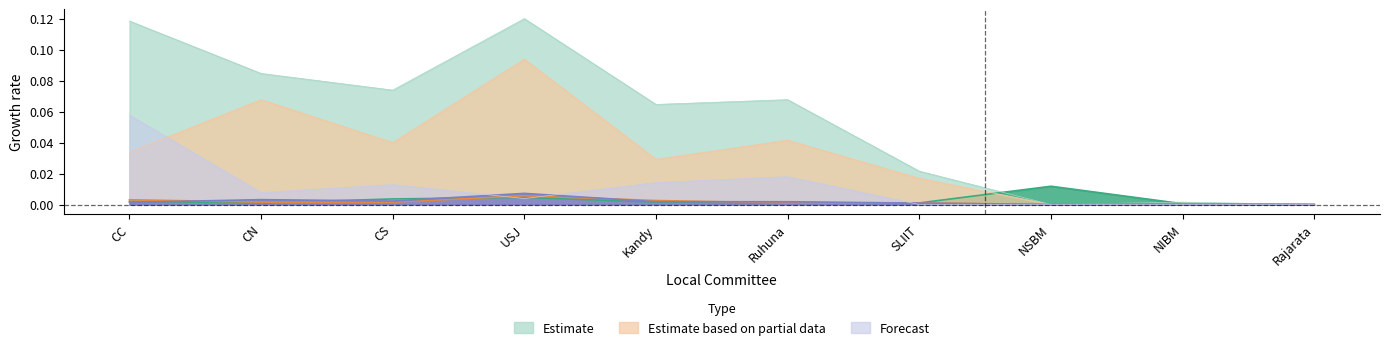

What is the label of the 10th point from the left?

Rajarata